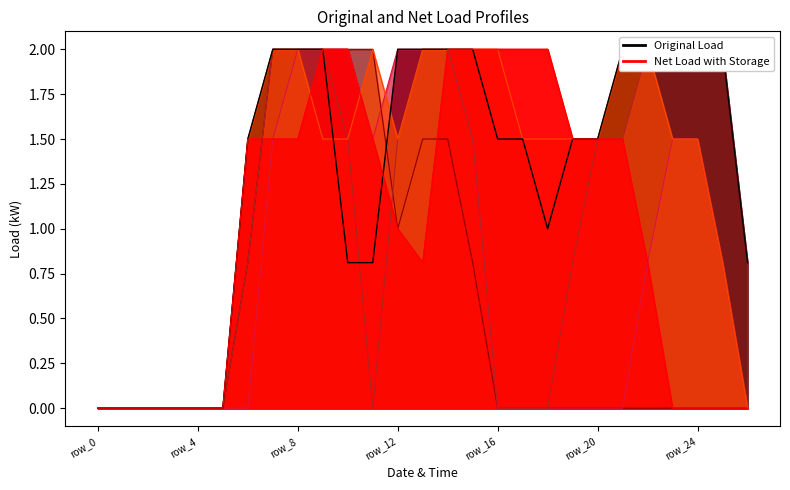

The value at 19 is 0.9. True or false?

False